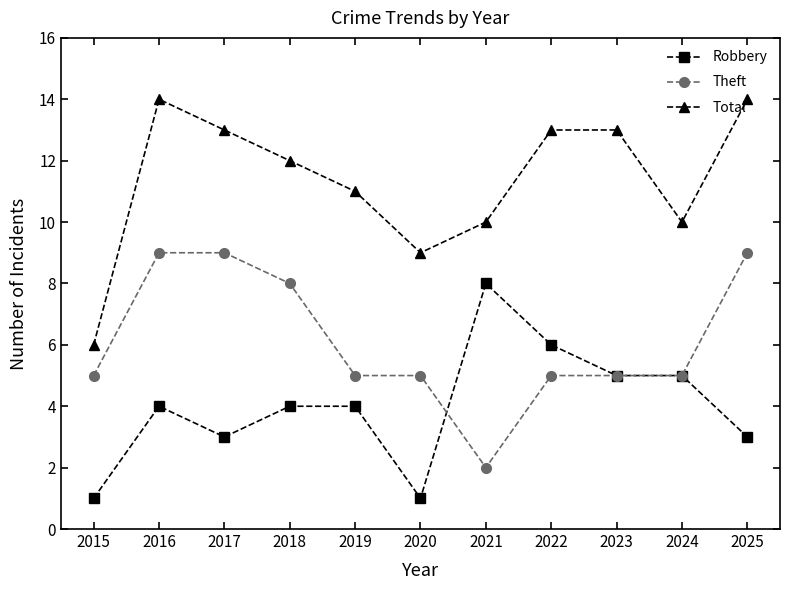

What is the sum of the Total values at 2024 and 2023?

23